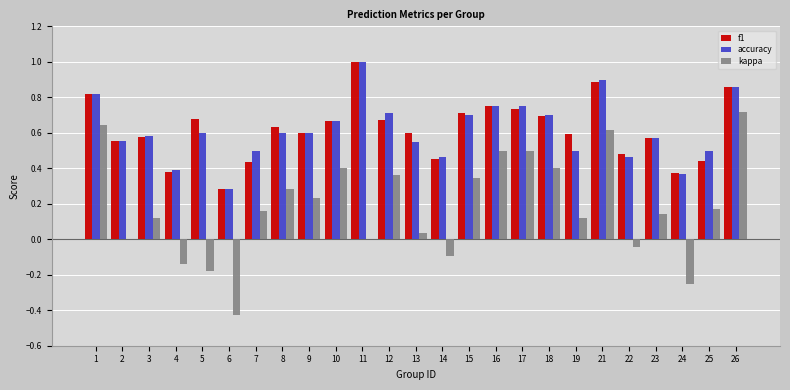

What is the sum of all accuracy values?

15.4